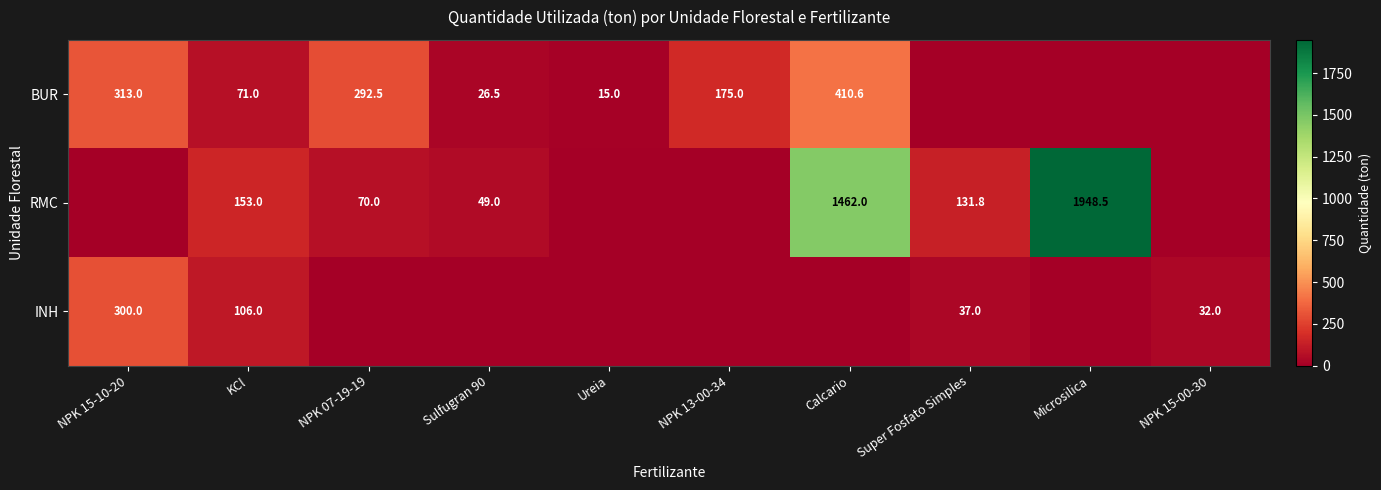

What is the sum of the RMC values at Sulfugran 90 and Super Fosfato Simples?

180.8